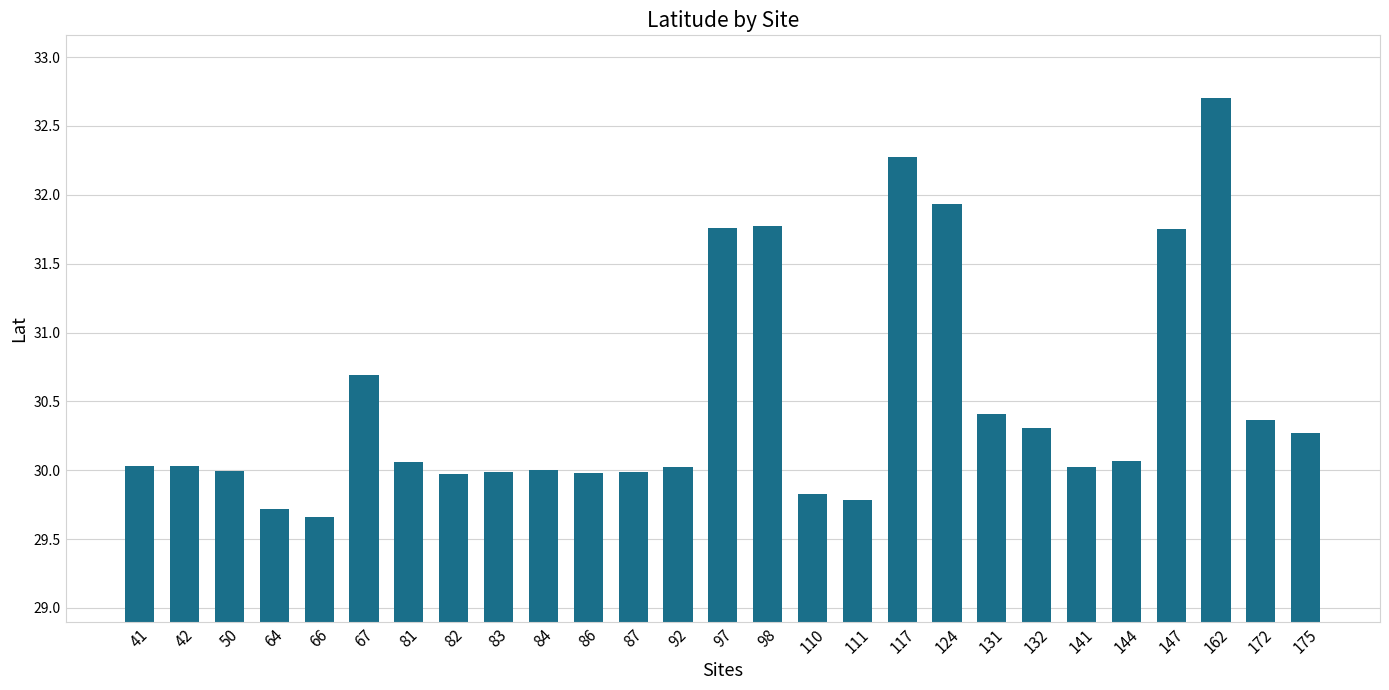

What is the ratio of the value at 50 to the value at 132?

1.0